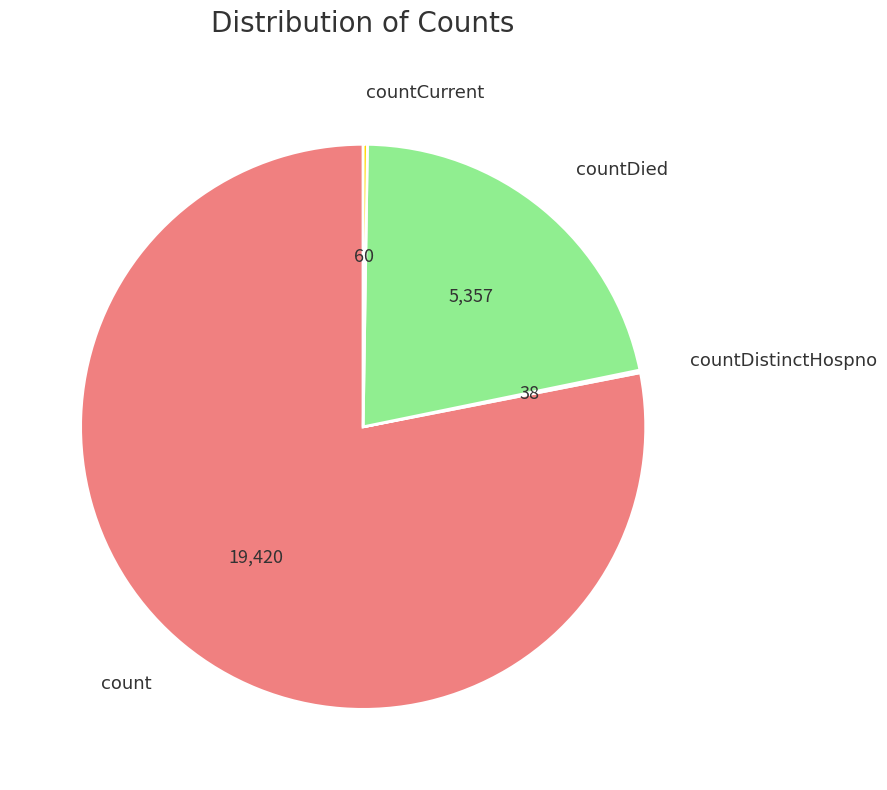

Does any single category account for the majority?

Yes